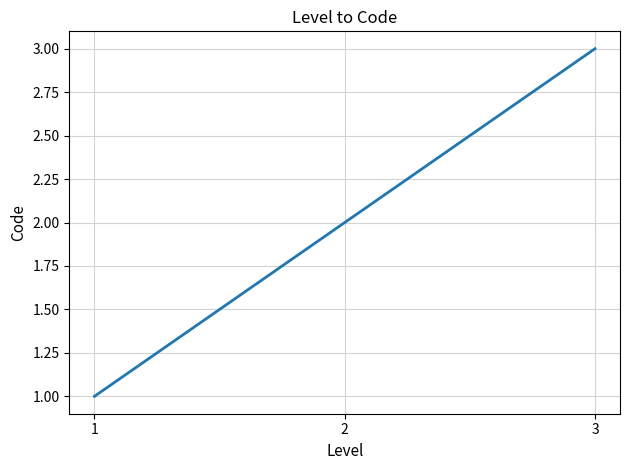

What is the maximum value shown in the chart?

3